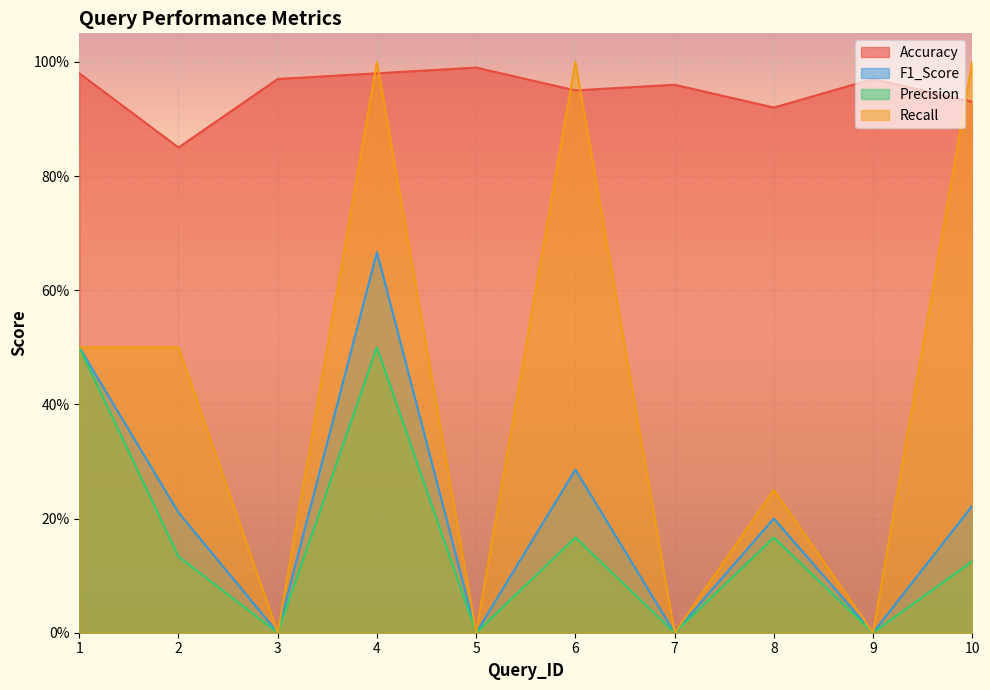

Which series has the largest total across all categories?

Accuracy